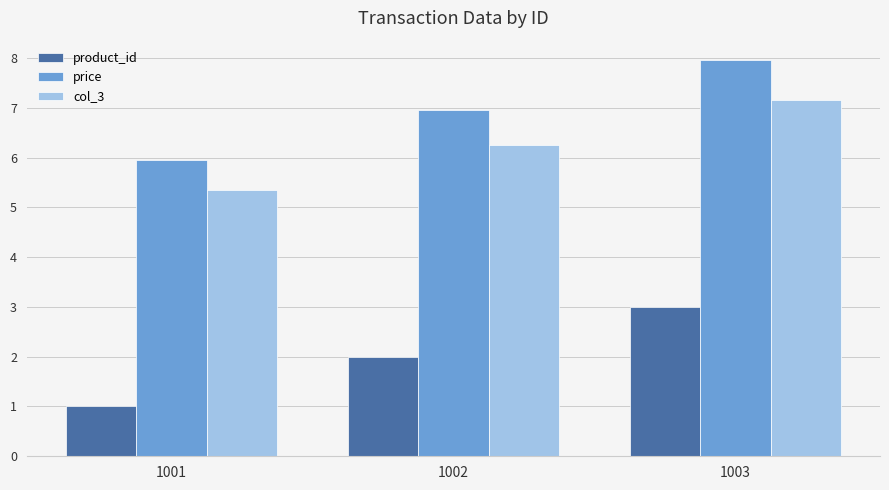

What is the difference between the maximum and minimum values in the price series?

2.0